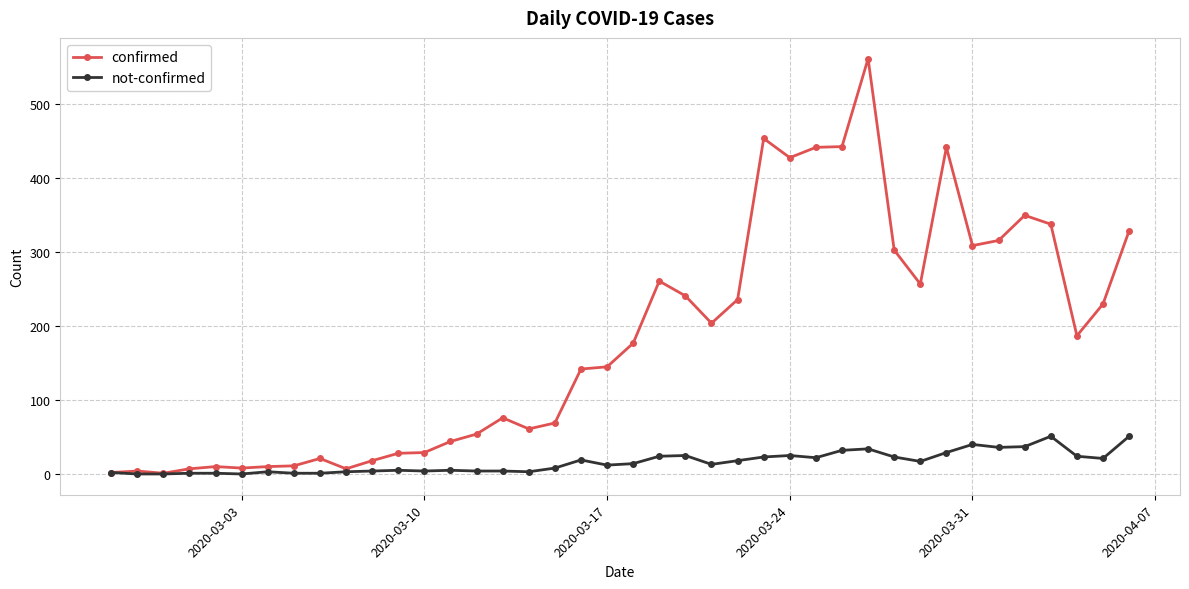

Count the number of categories in the chart.

40